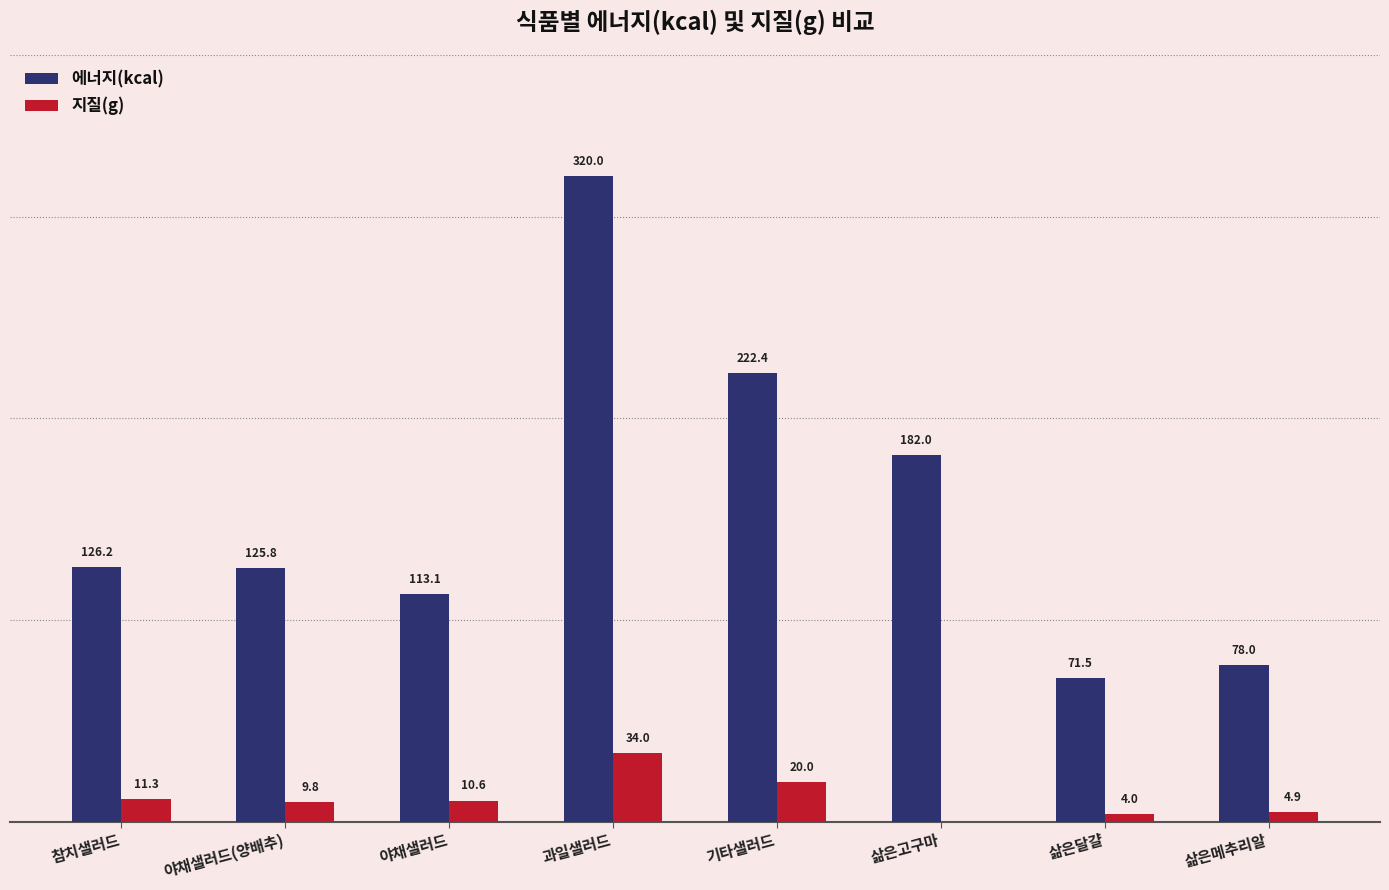

At which category does the chart reach its peak across all series?

과일샐러드